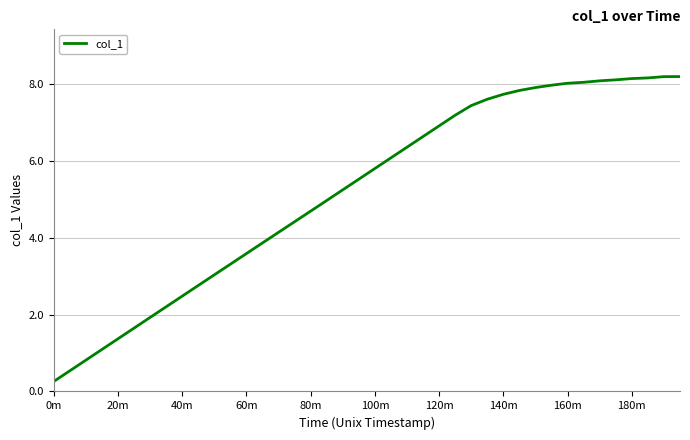

What is the difference between the maximum and minimum values?

7.9